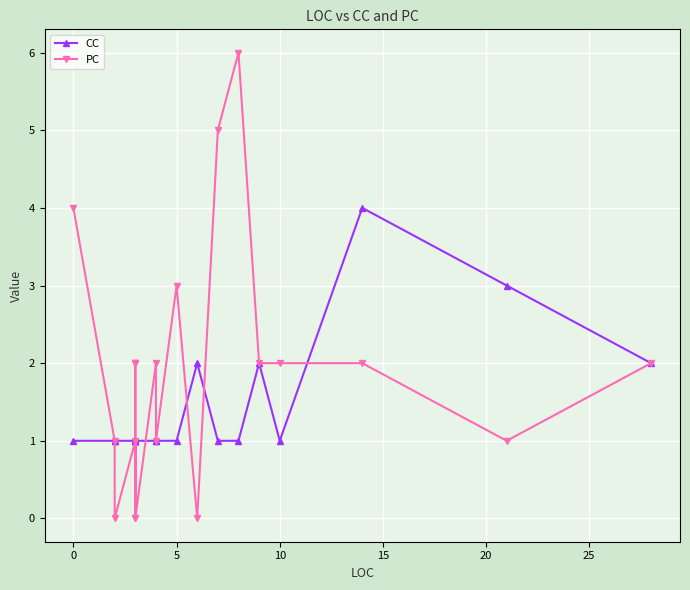

The CC series shows 1 at 5. True or false?

False